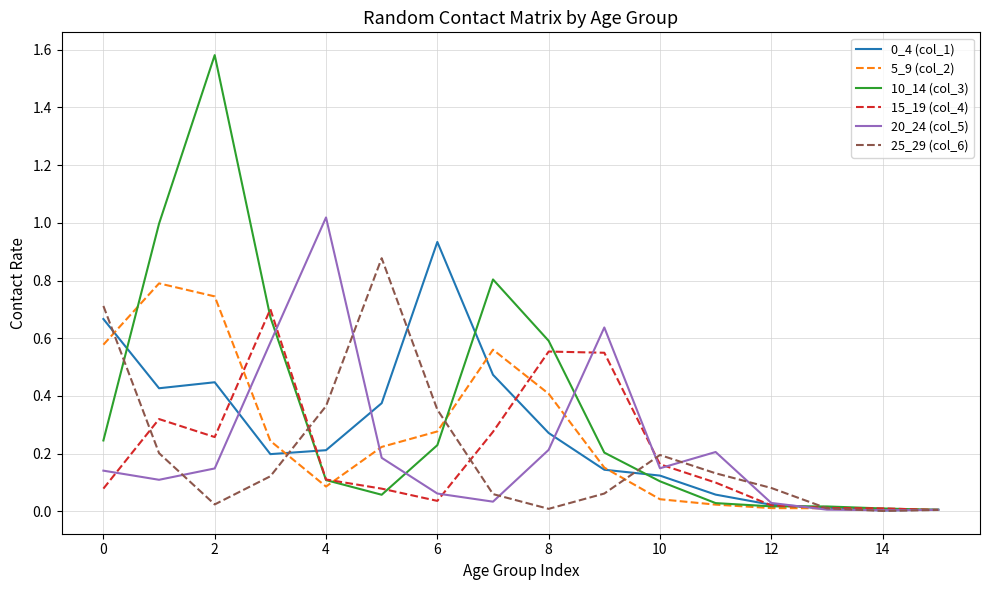

How many series are shown in this chart?

6